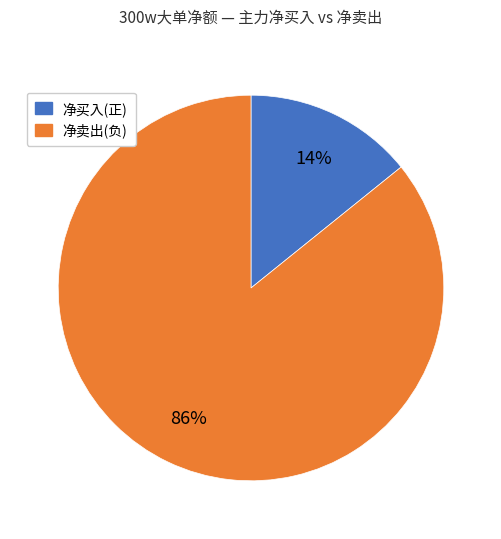

Count the number of slices in the pie.

2